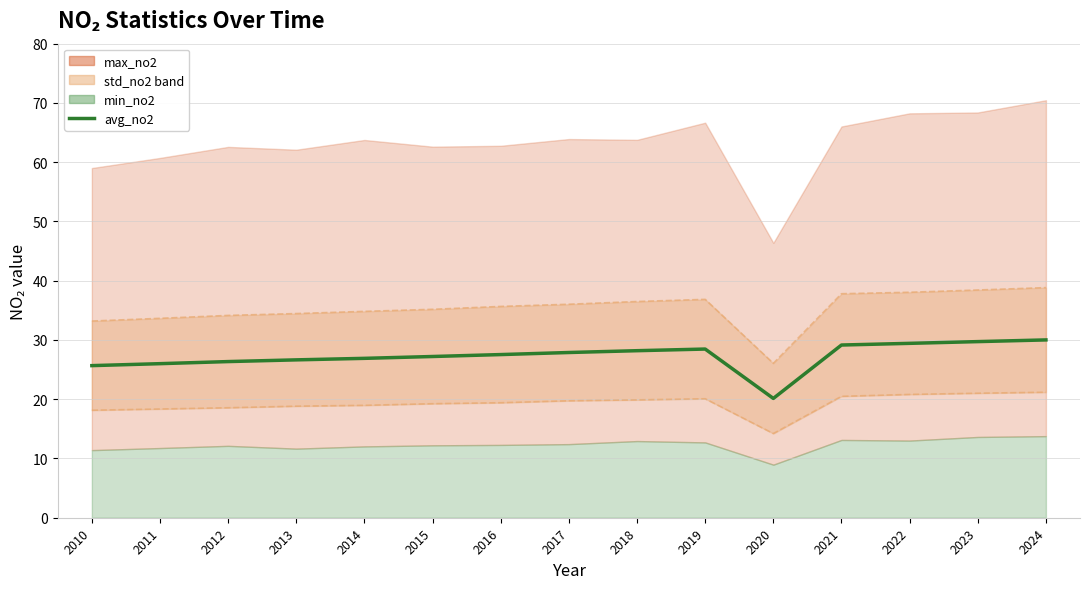

What is the difference between the second highest and second lowest values?

4.1